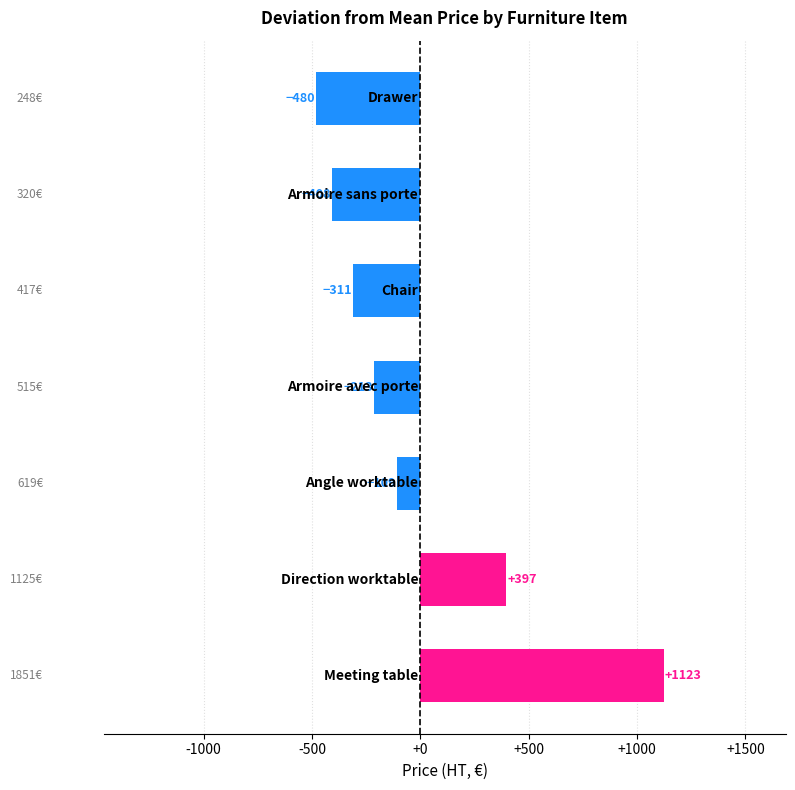

What is the difference between the maximum and second lowest values?

1531.0